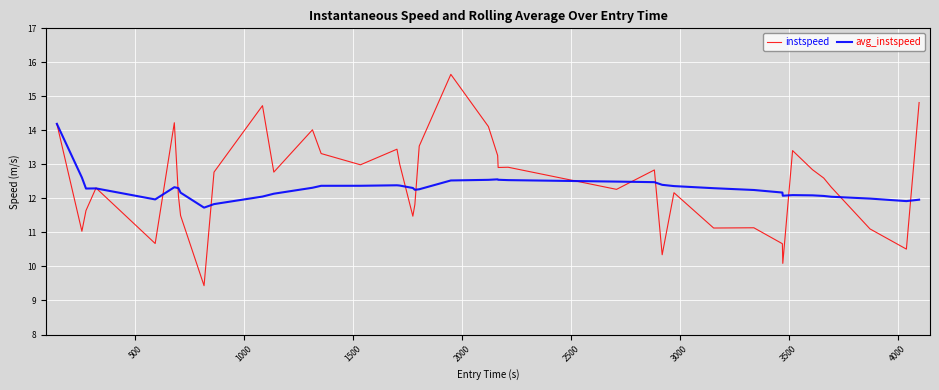

What are all the series names shown in the legend?

instspeed, avg_instspeed